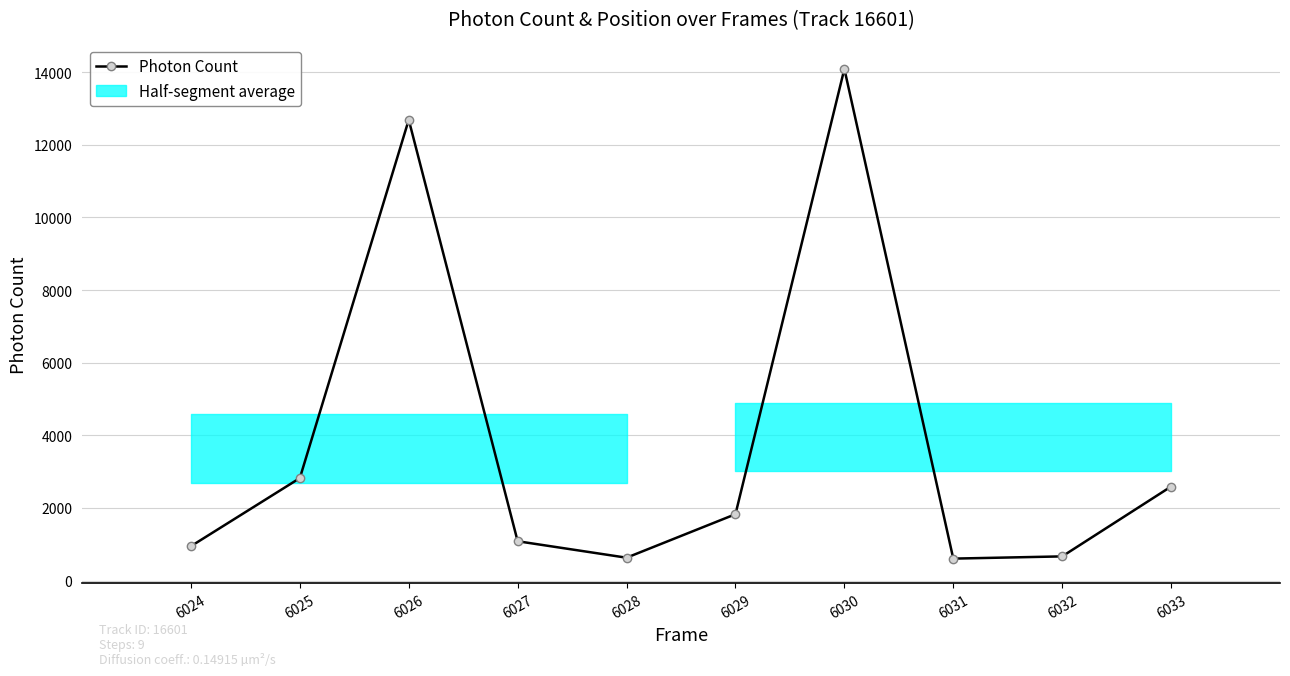

What is the greatest value displayed?

14085.9